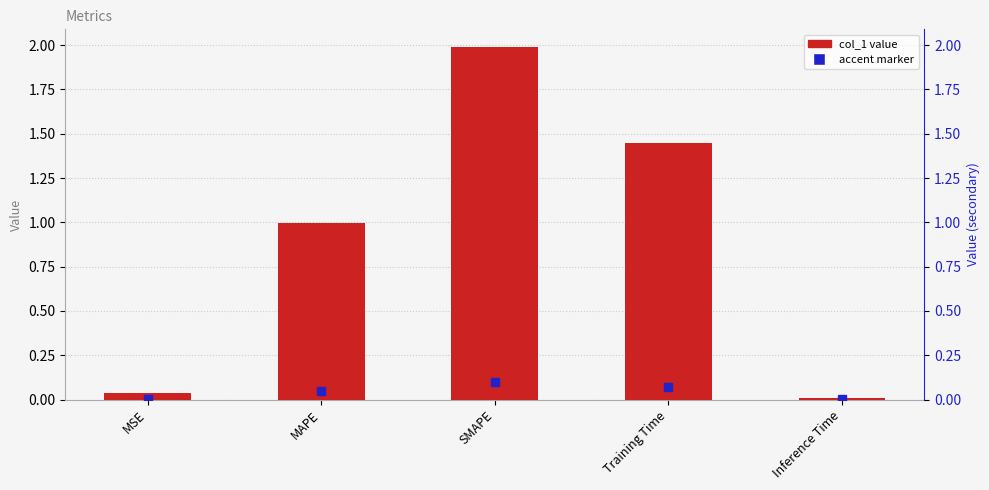

What value does the data have at SMAPE?

2.0